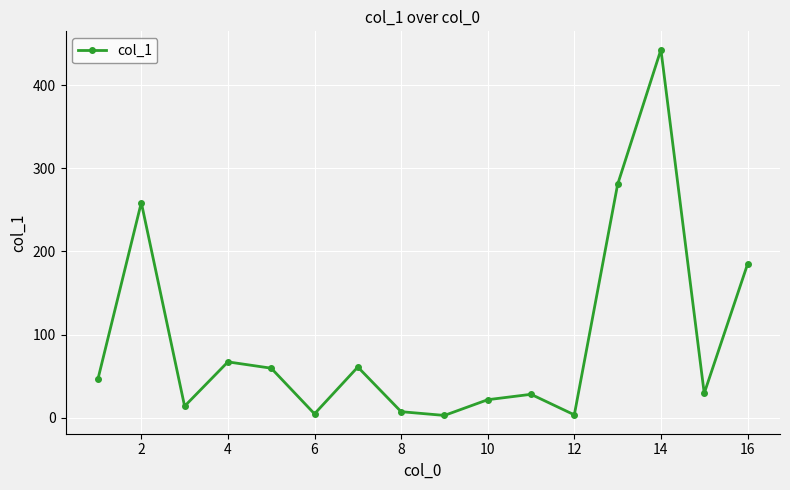

What is the maximum value shown in the chart?

442.7